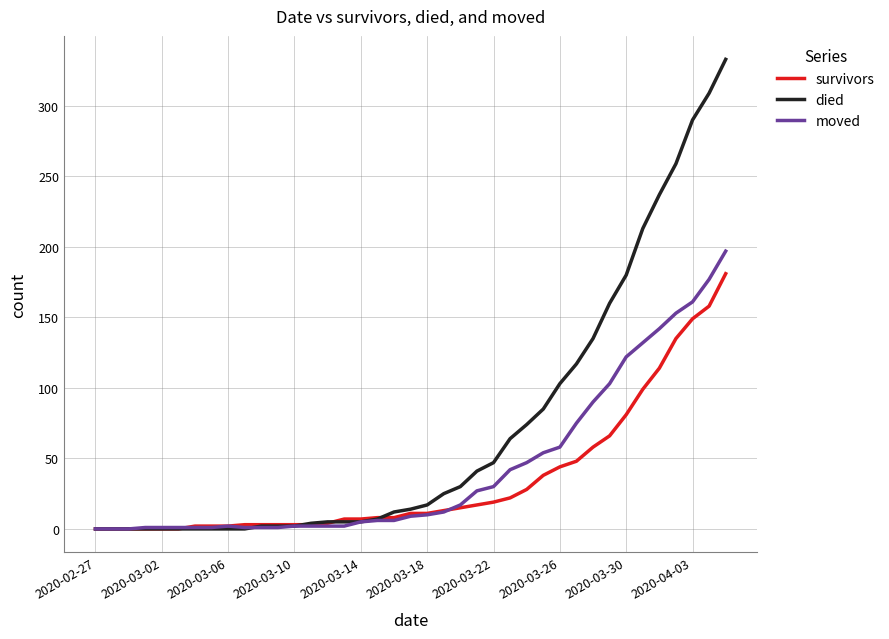

What is the maximum value shown in the chart?

333